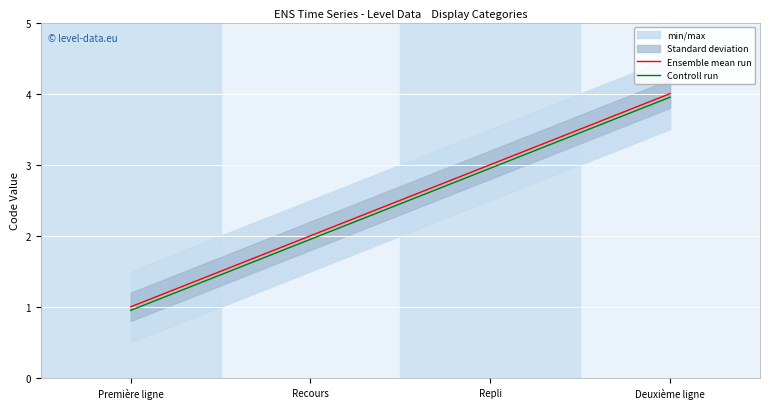

Reading left to right, what are all the values shown in this chart?

Ensemble mean run: Première ligne=1.0	Recours=2.0	Repli=3.0	Deuxième ligne=4.0
Controll run: Première ligne=0.9	Recours=1.9	Repli=3.0	Deuxième ligne=4.0